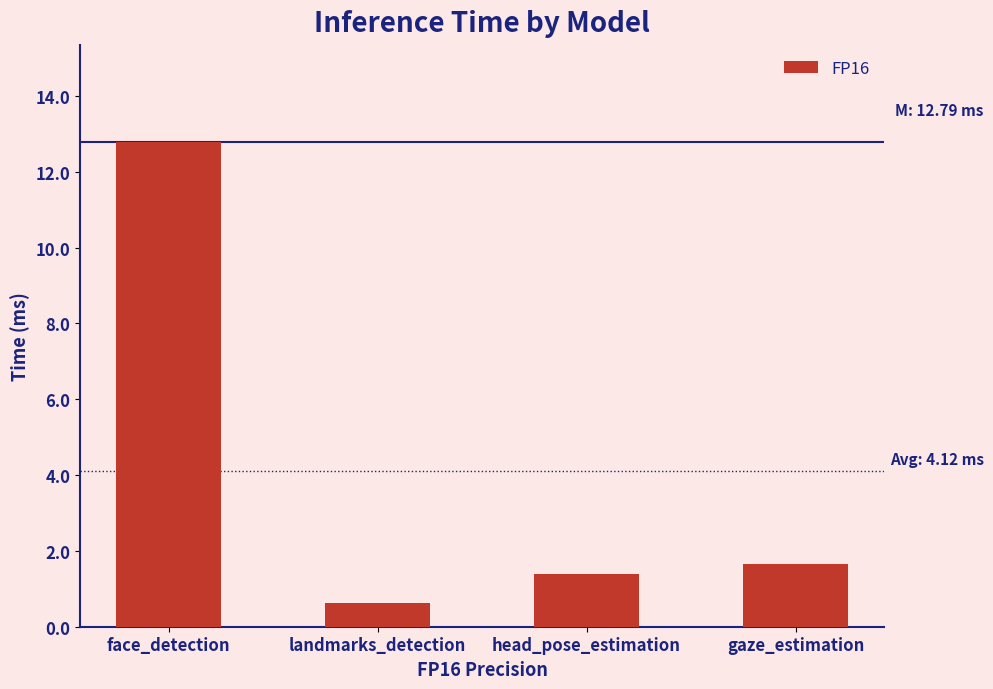

Reading right to left, transcribe all the data shown in this chart.

1.6	1.4	0.6	12.8